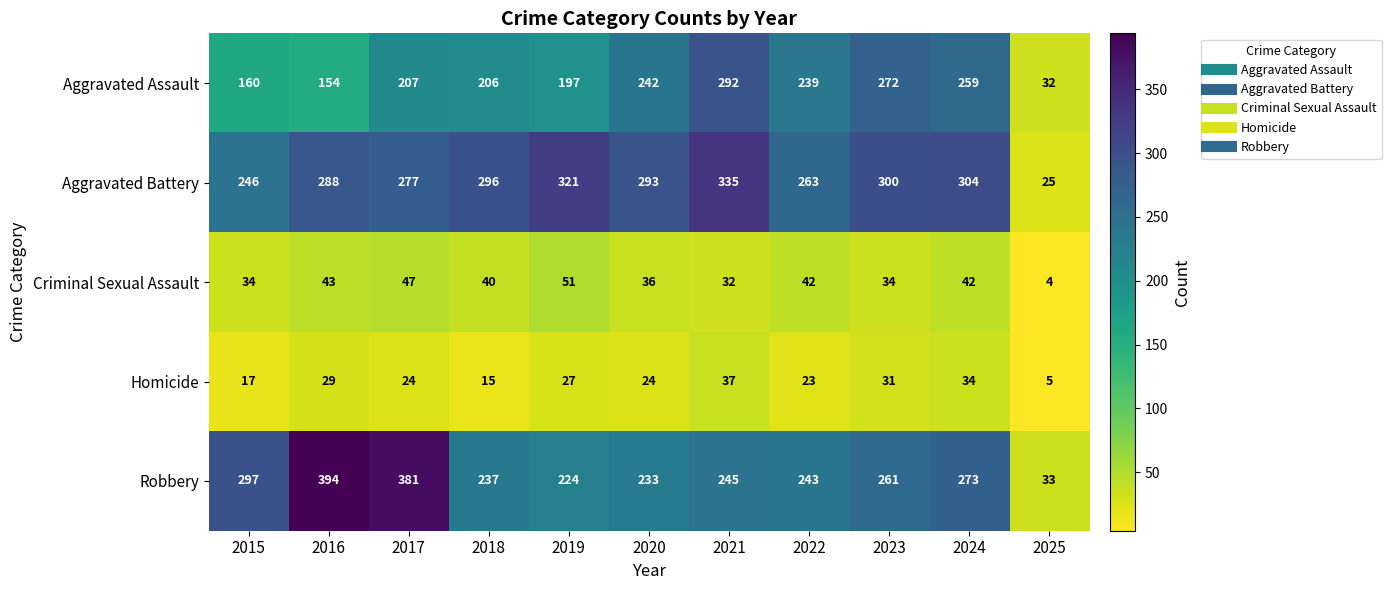

At how many categories does at least one series exceed 253?

10